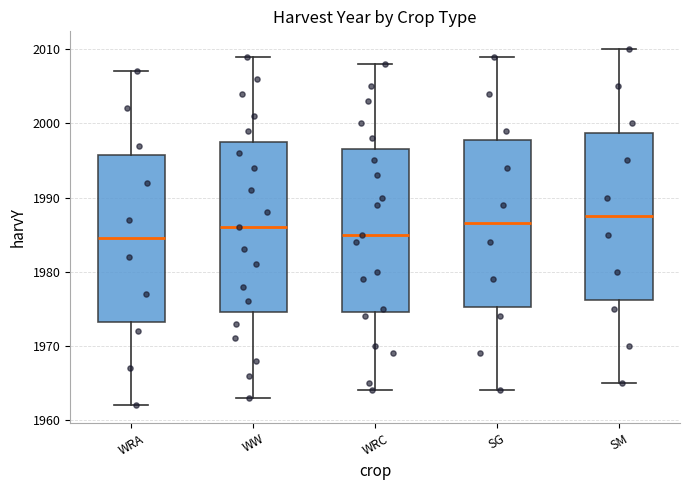

Which box's median line is the highest?

SM